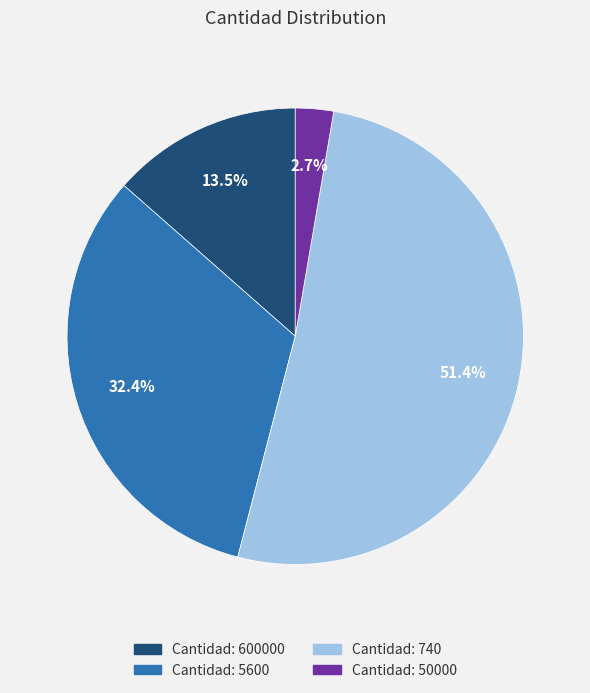

Is there a majority slice in this chart?

Yes